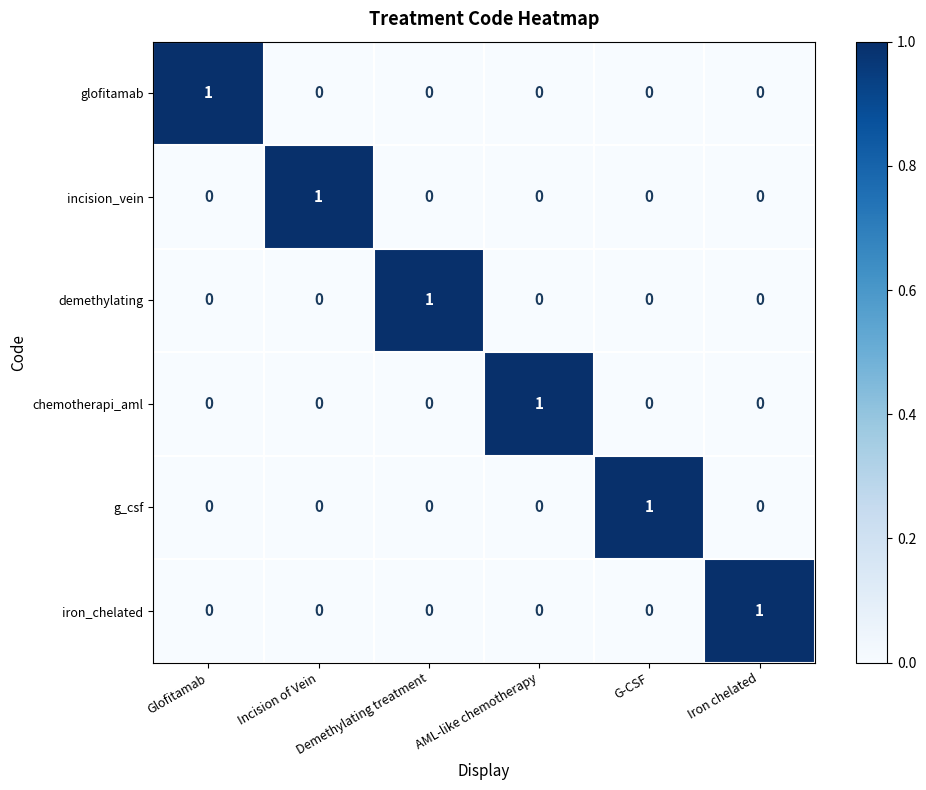

At how many categories does at least one series exceed 0?

6